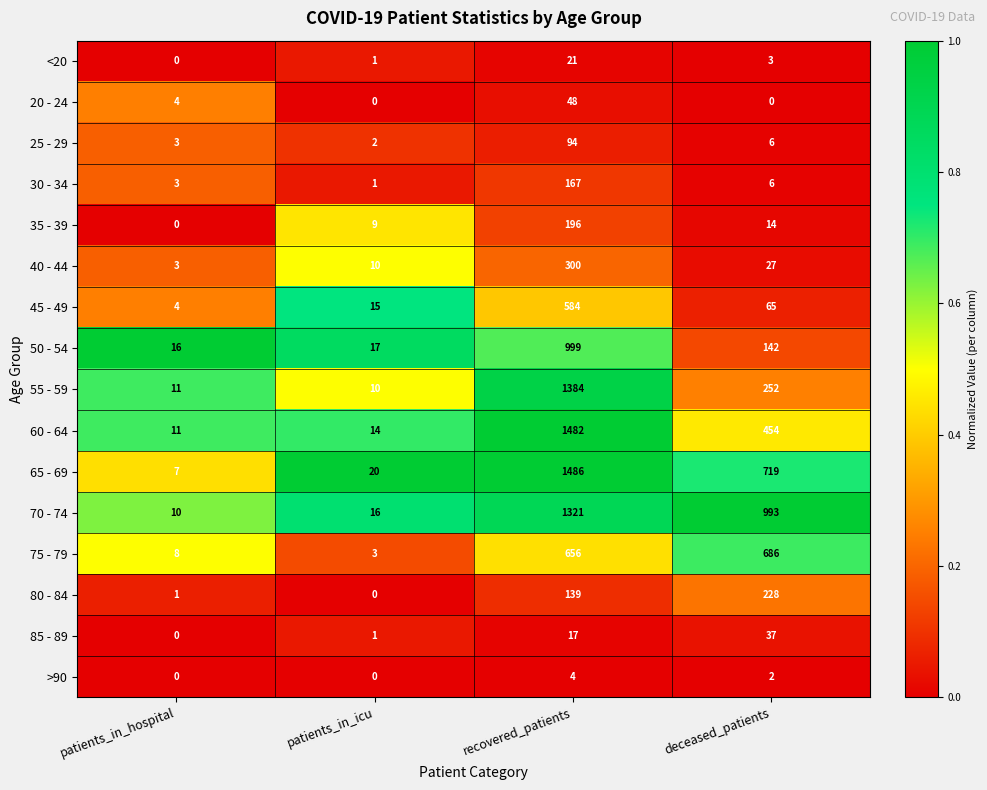

What is the difference between the maximum and second lowest values in the 80 - 84 series?

227